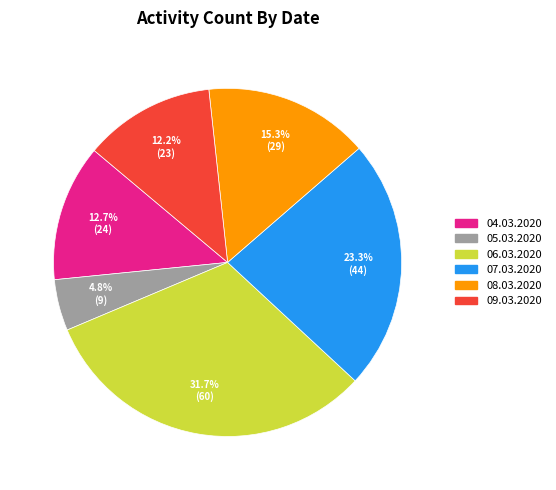

To the nearest percent, what portion does 07.03.2020 represent?

23%